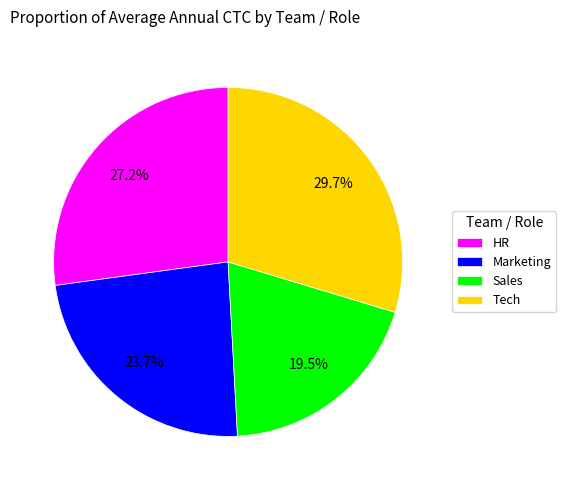

Do Tech and Sales together represent more than half of the pie?

No